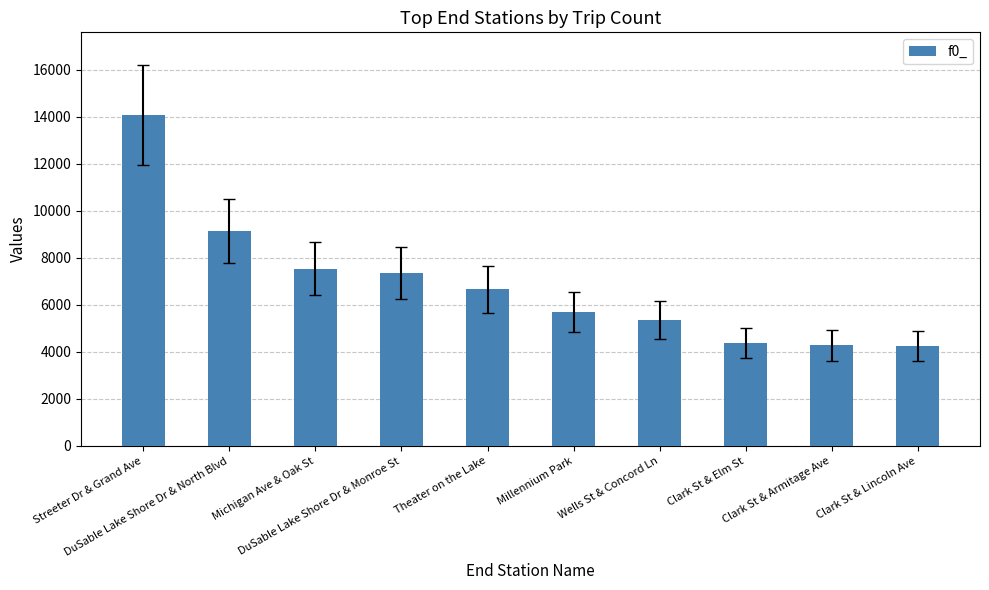

What is the difference between the maximum and minimum values?

9816